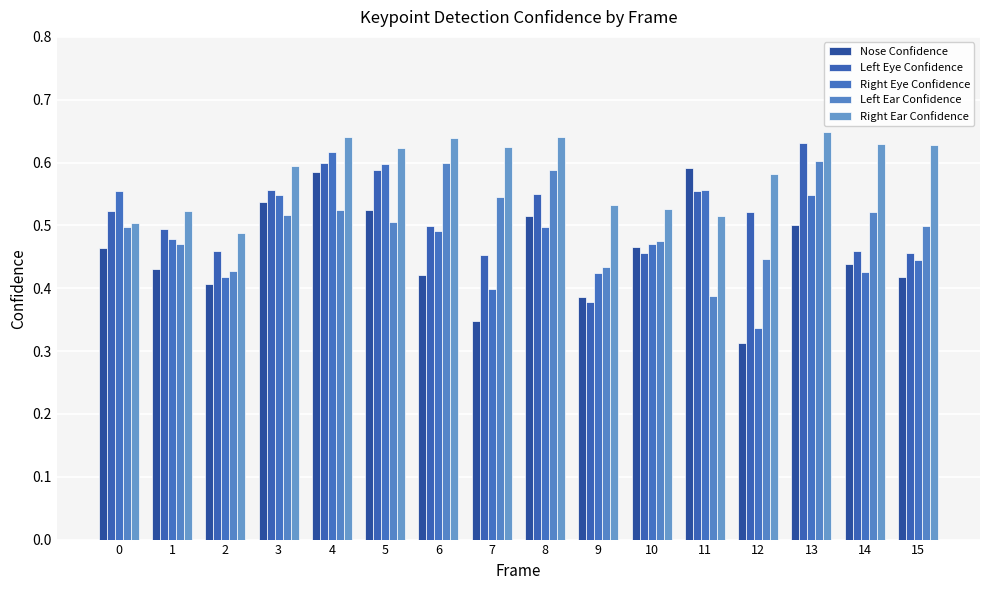

What is the maximum value for Left Eye Confidence?

0.6